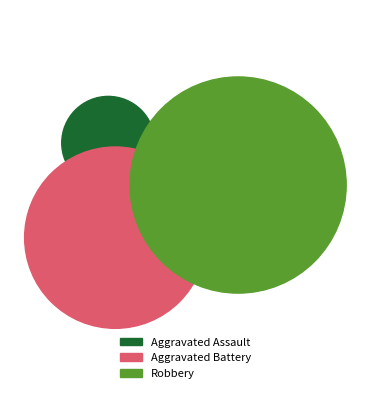

How many slices are in this pie chart?

3